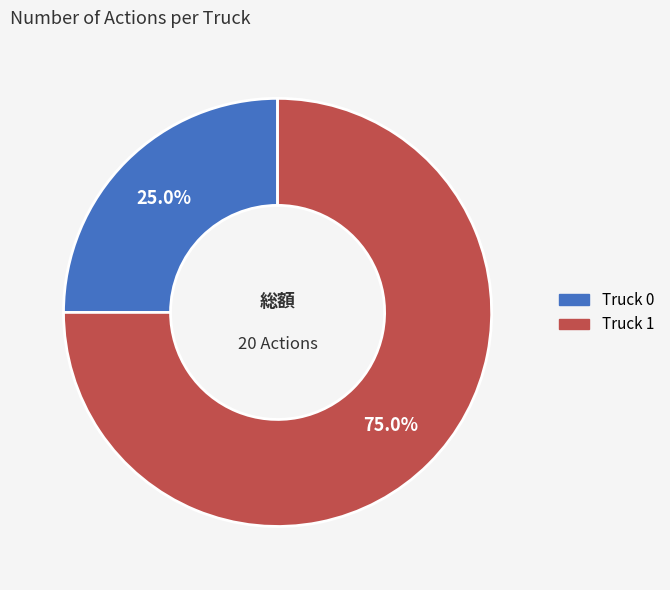

What percentage is the Truck 1 slice, to the nearest percent?

75%